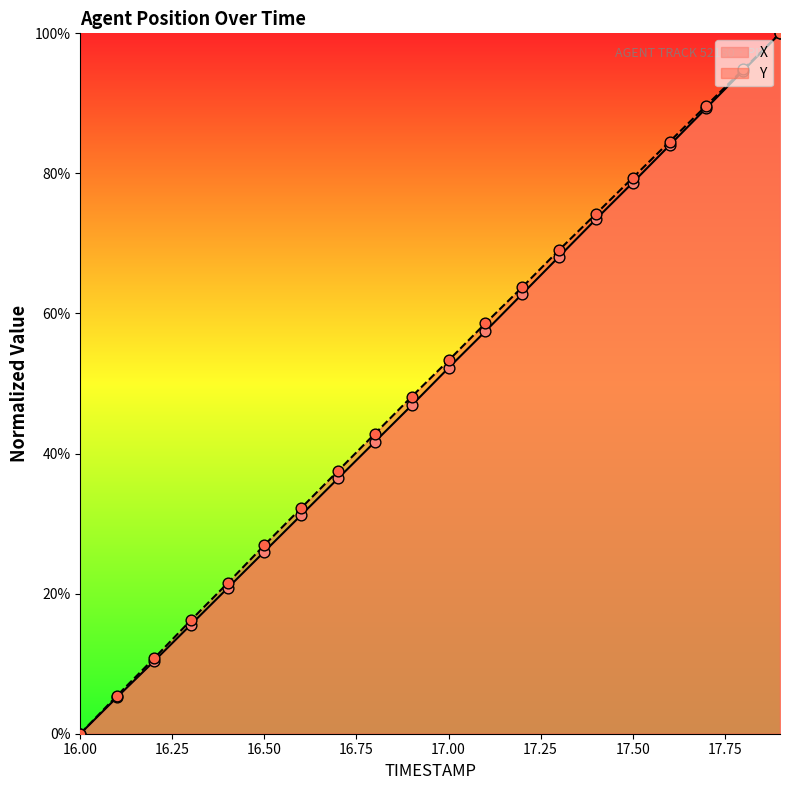

Is the value of X at 17.9 greater than the value of Y at 16.4?

Yes